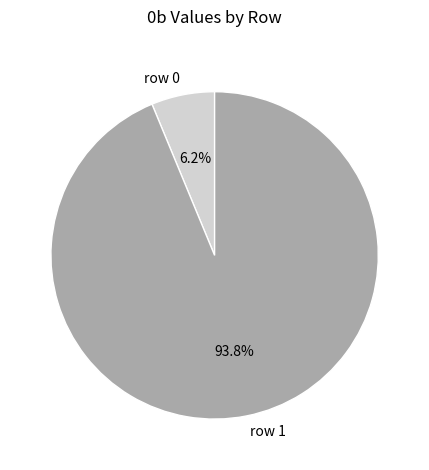

Is there any slice that represents more than half of the pie?

Yes